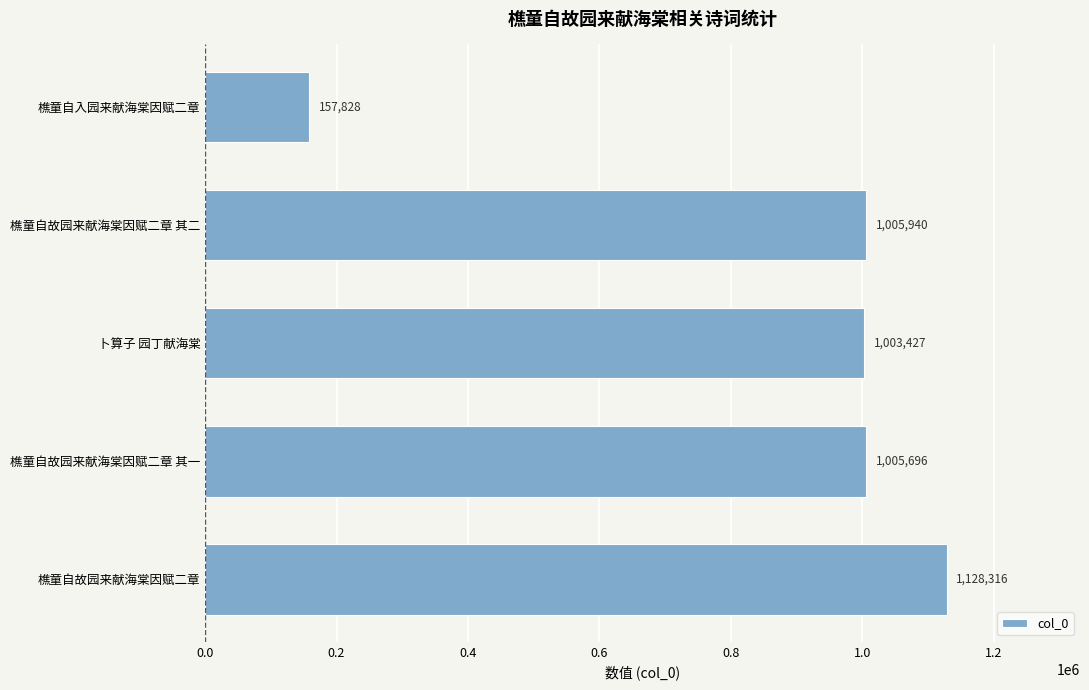

What is the difference between the maximum and minimum values?

970488